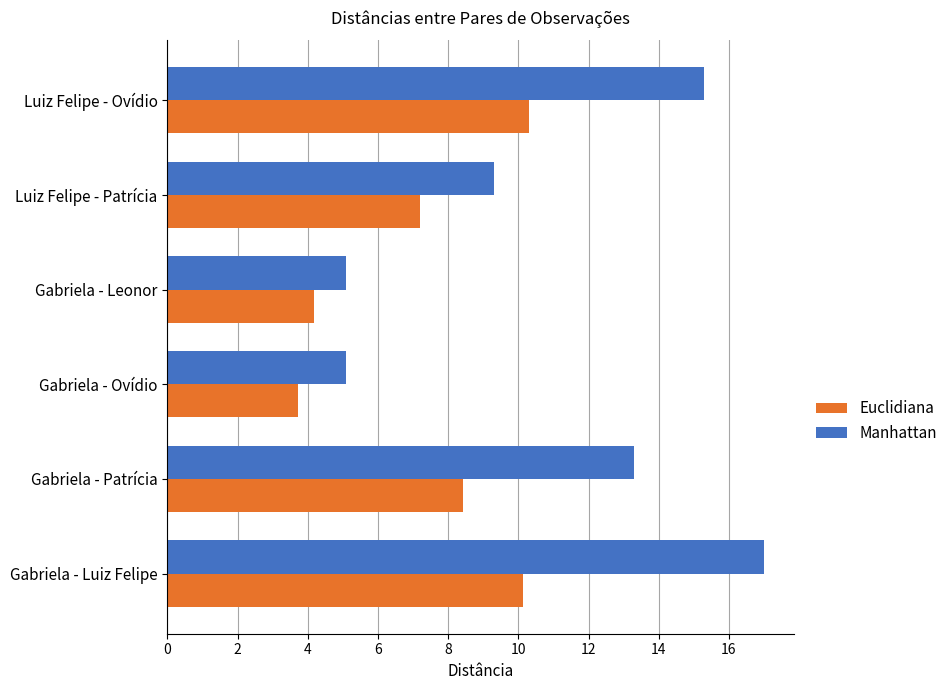

What is the maximum value shown in the chart?

17.0